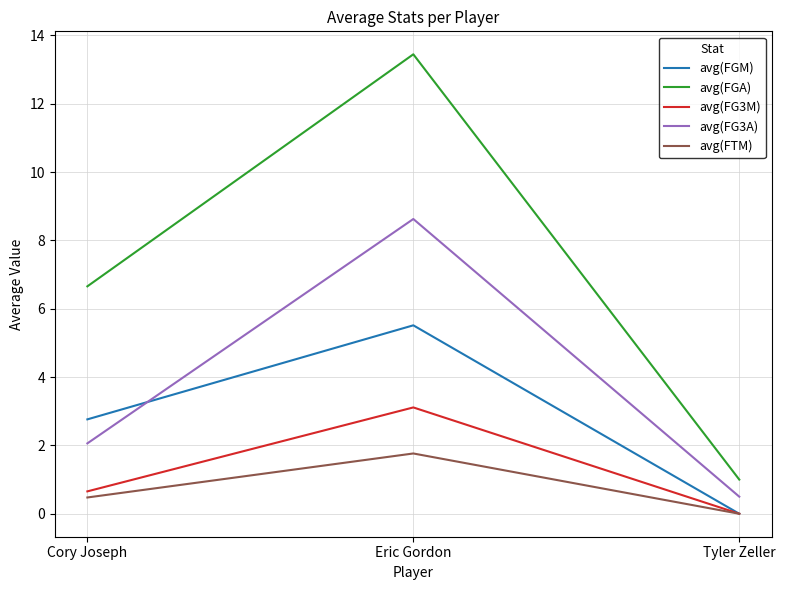

What is the total value across all series at Tyler Zeller?

1.5